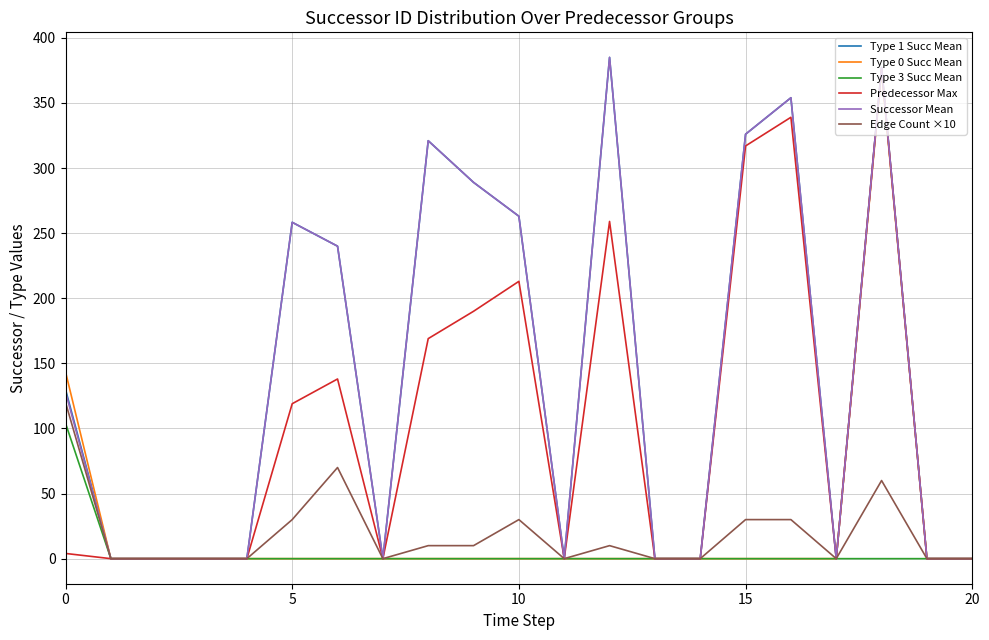

What are all the series names shown in the legend?

Type 1 Succ Mean, Type 0 Succ Mean, Type 3 Succ Mean, Predecessor Max, Successor Mean, Edge Count ×10